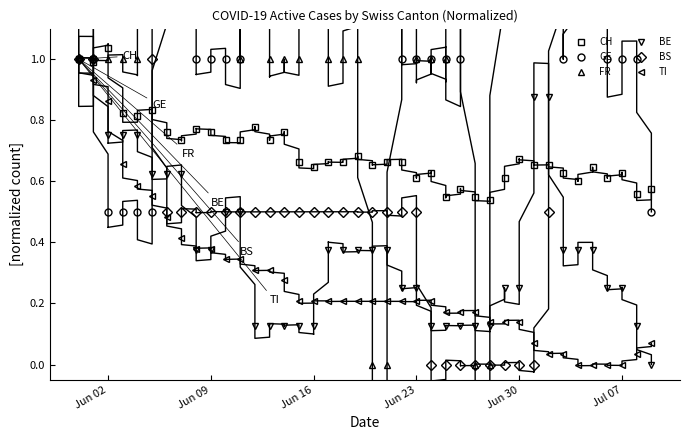

At which category does CH reach its first local peak?

Jun 02